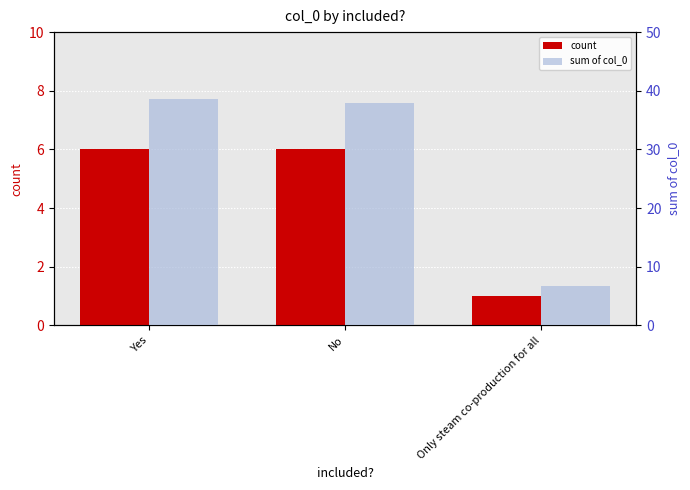

At which category is the sum across all series the highest?

Yes